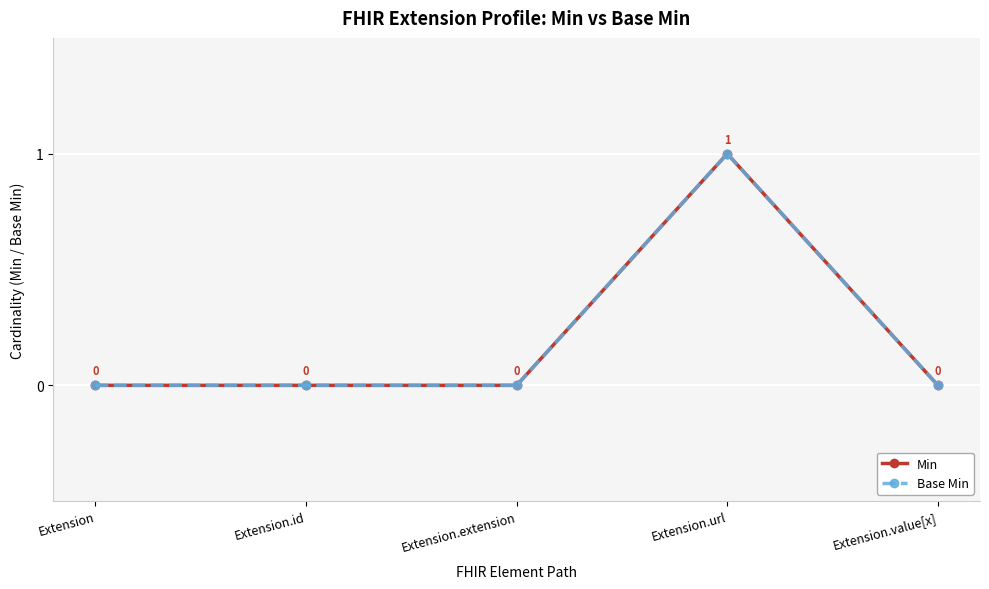

What is the sum of all Min values?

1